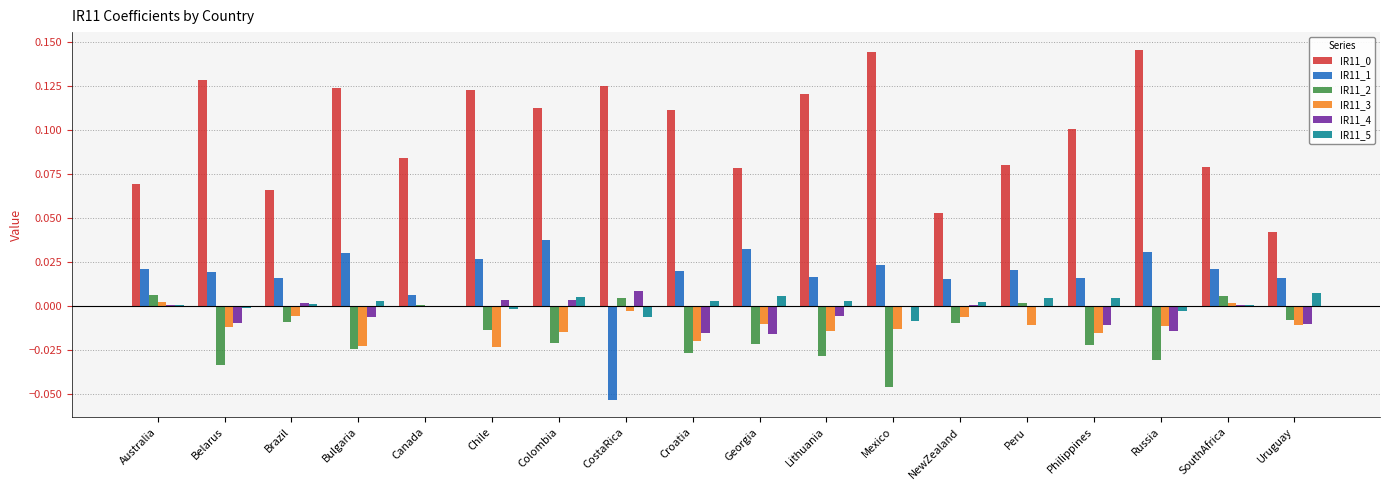

Is the value of IR11_2 at Belarus greater than the value of IR11_5 at Chile?

No